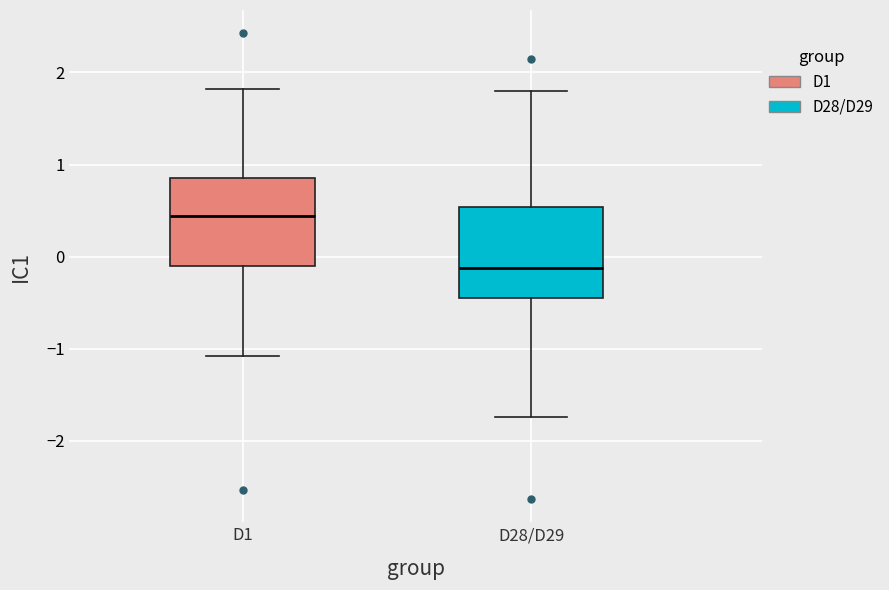

Reading left to right, transcribe this box plot: for each box, give where its median line is, the range the box spans, and where its two whiskers end, as read against the y-axis. The values are not printed on the chart, so give them approximately, as read against the axis.

D1: median 0.4, box -0.1 to 0.9, whiskers -1.1 to 1.8
D28/D29: median -0.1, box -0.5 to 0.5, whiskers -1.7 to 1.8